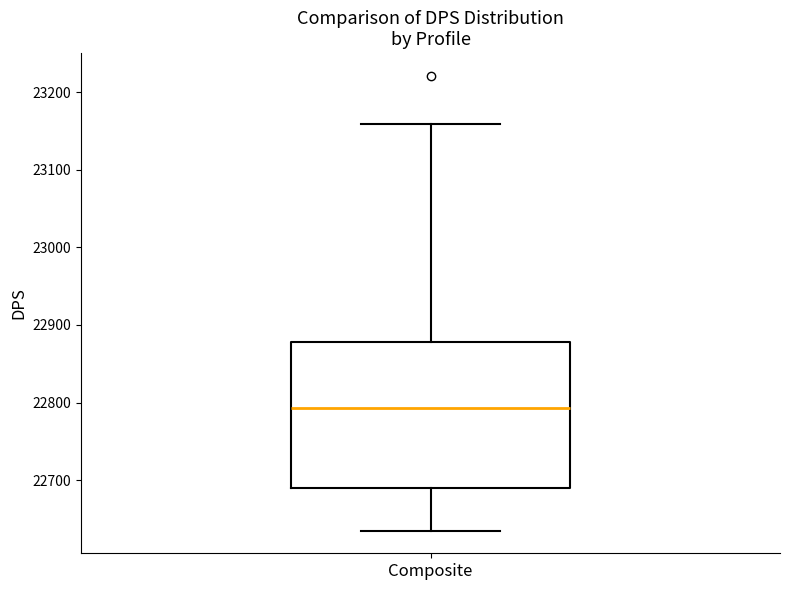

Transcribe this box plot: give where the median line is, the range the box spans, and where the two whiskers end, as read against the y-axis. The values are not printed on the chart, so give them approximately, as read against the axis.

median 22790, box 22690 to 22880, whiskers 22640 to 23160